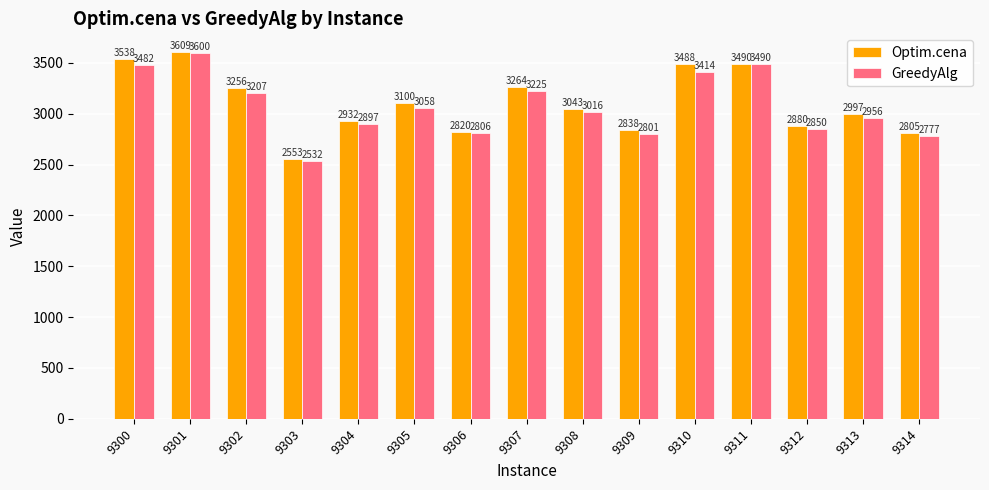

What is the minimum value shown in the chart?

2532